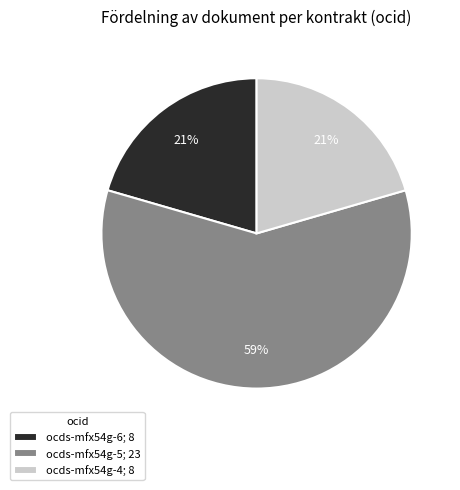

Is the sum of ocds-mfx54g-5; 23 and ocds-mfx54g-6; 8 greater than half?

Yes